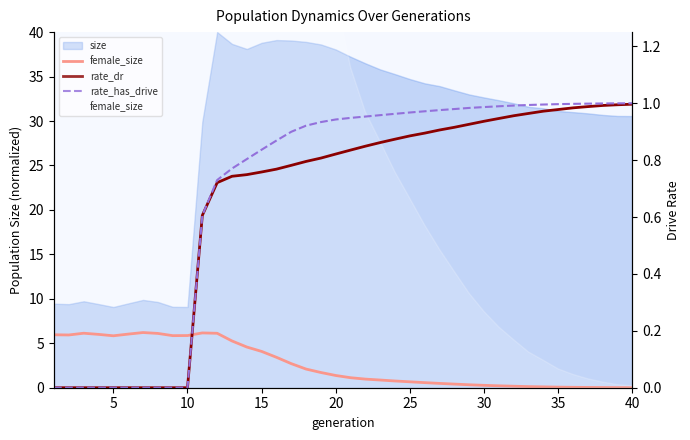

Which series has the widest spread of values?

female_size